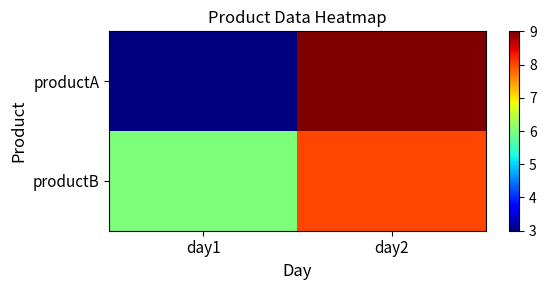

Reading left to right, transcribe all the data shown in this chart.

productA: day1=3	day2=9
productB: day1=6	day2=8